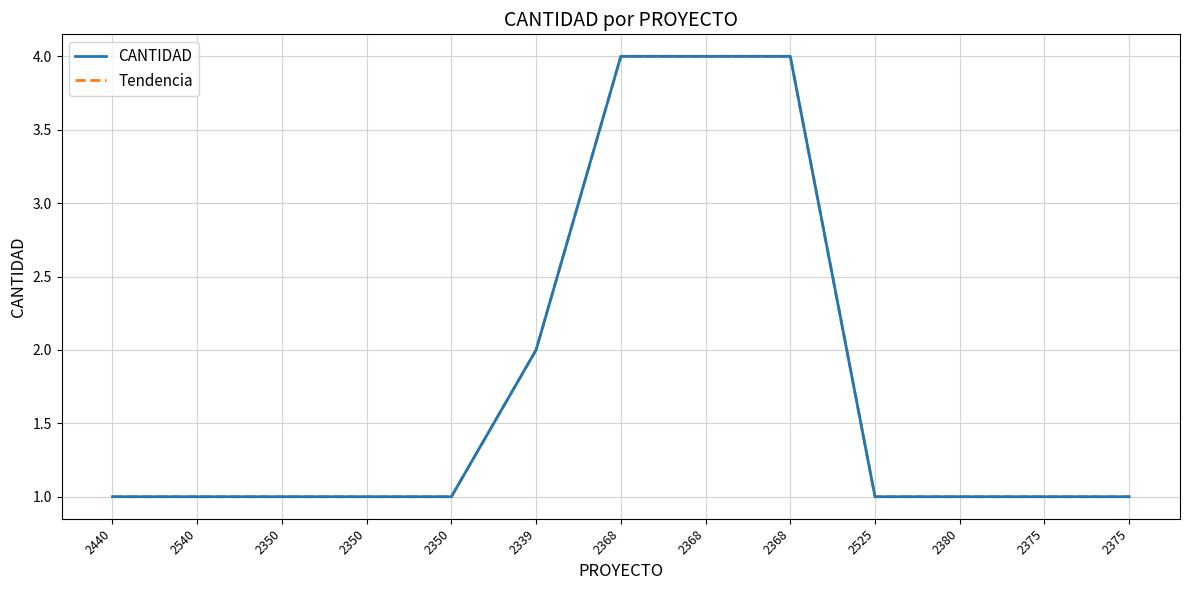

Is this an area chart (filled region under the line)?

No